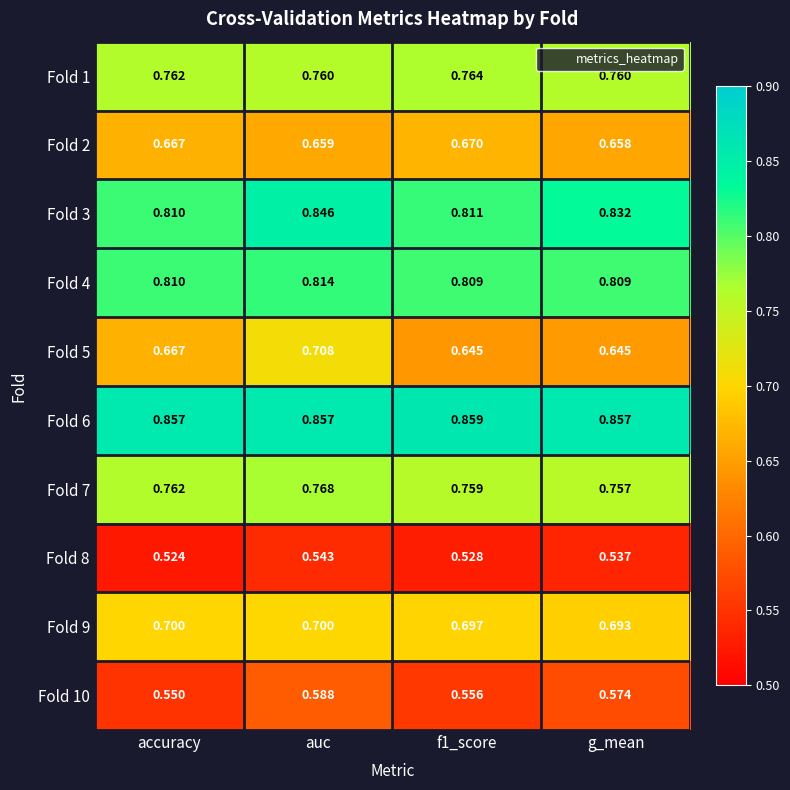

At which label does Fold 8 reach its minimum?

accuracy